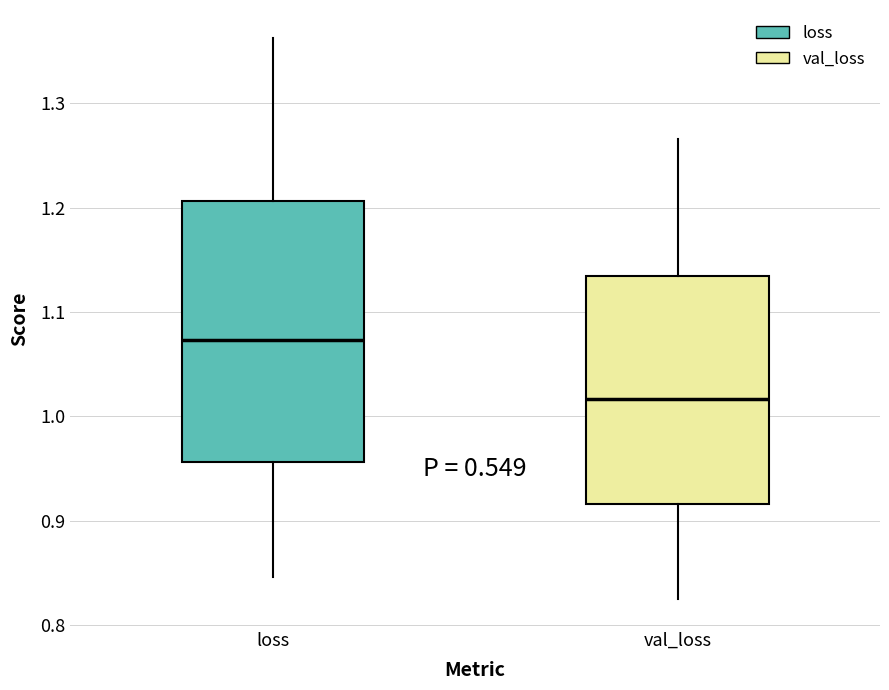

Reading left to right, transcribe this box plot: for each box, give where its median line is, the range the box spans, and where its two whiskers end, as read against the y-axis. The values are not printed on the chart, so give them approximately, as read against the axis.

loss: median 1.07, box 0.96 to 1.21, whiskers 0.85 to 1.36
val_loss: median 1.02, box 0.92 to 1.13, whiskers 0.83 to 1.27